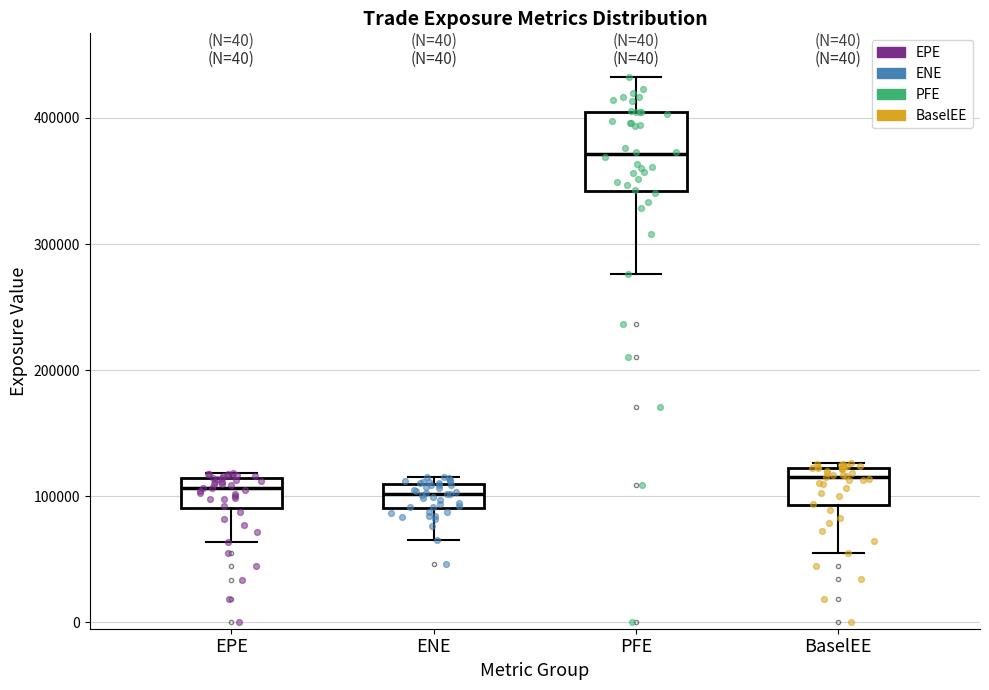

Comparing the boxes themselves (not the whiskers), which one is the tallest?

PFE